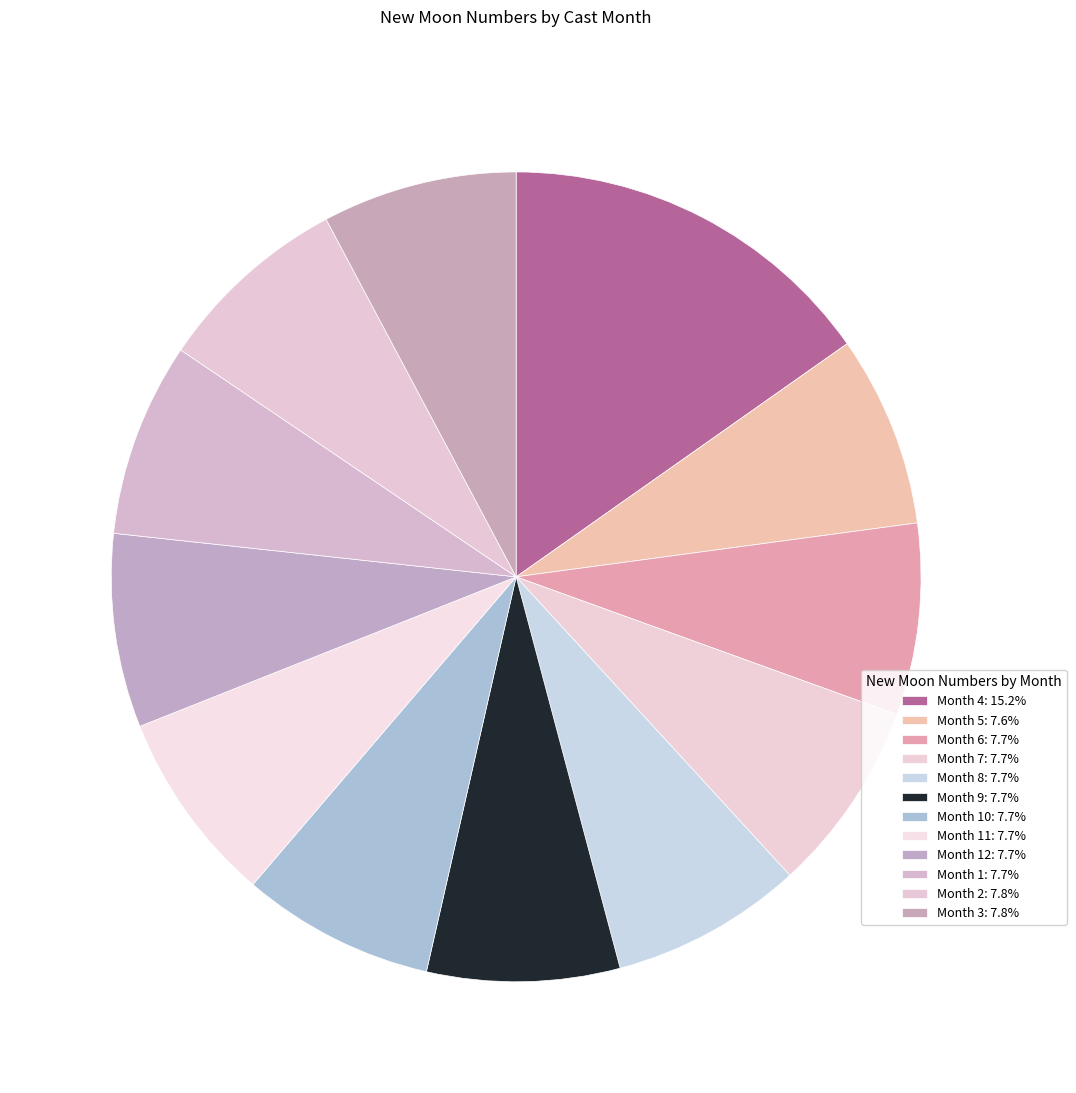

How many segments does this pie chart have?

12